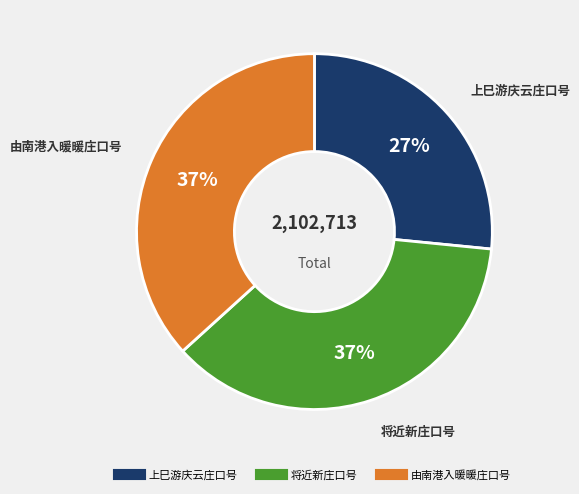

What percentage is the 上巳游庆云庄口号 slice, to the nearest percent?

27%